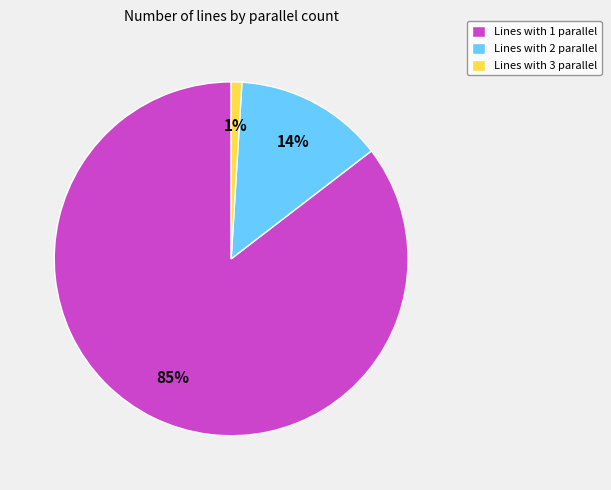

What is the largest slice in the pie chart?

Lines with 1 parallel